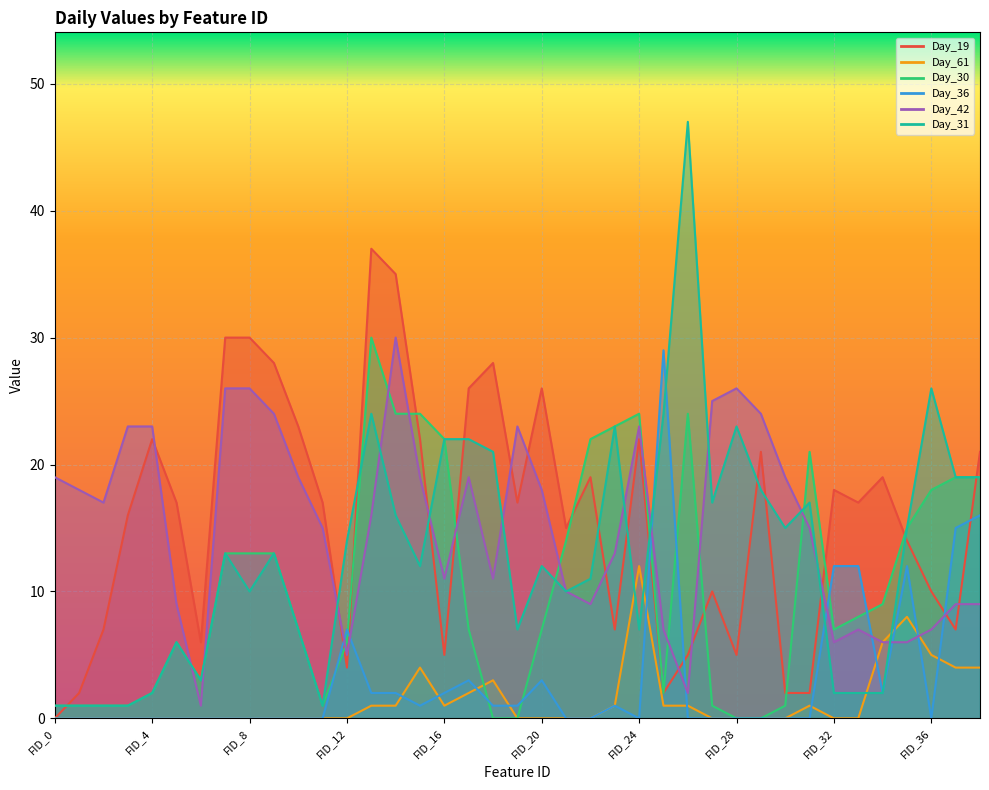

What are all the series names shown in the legend?

Day_19, Day_61, Day_30, Day_36, Day_42, Day_31